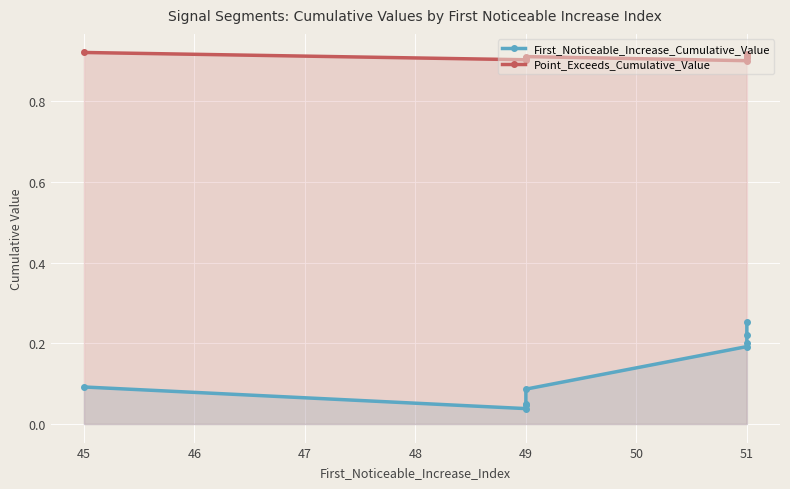

True or false: Point_Exceeds_Cumulative_Value and First_Noticeable_Increase_Cumulative_Value cross at least once.

False